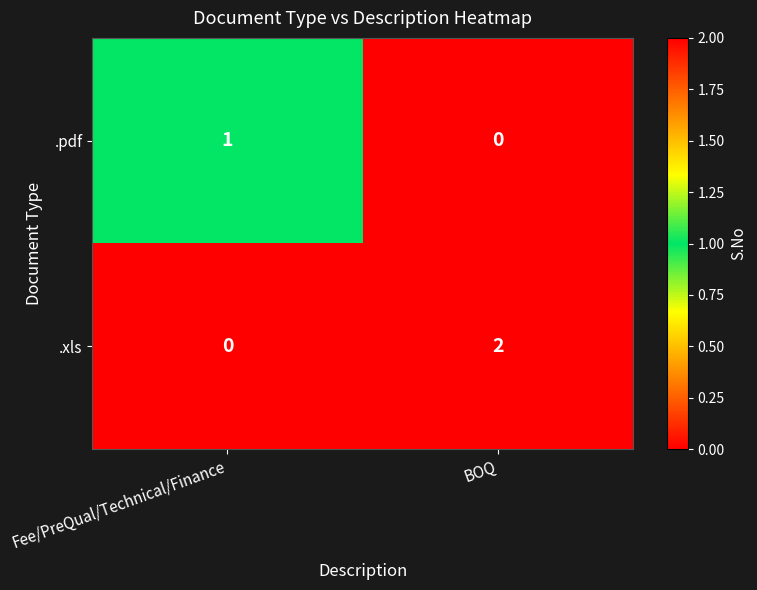

Is it true that .xls equals 2 at BOQ?

True